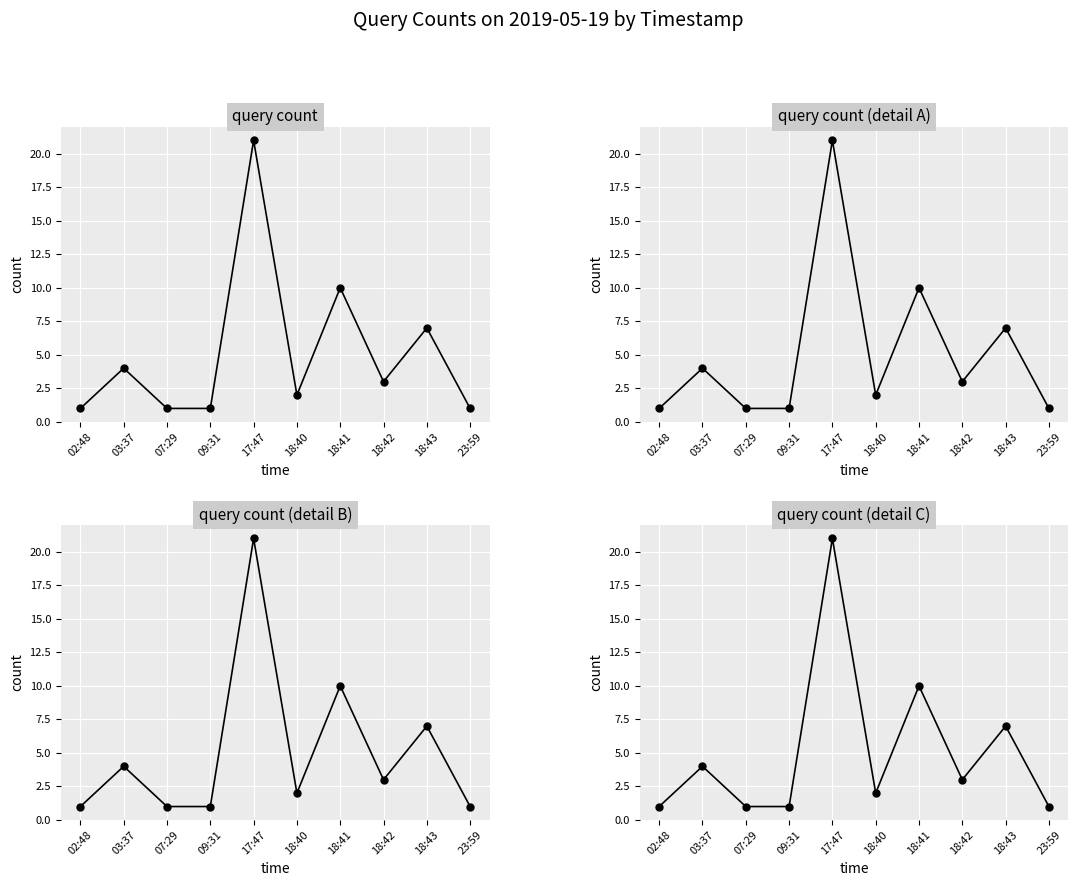

What is the sum of the values at 07:29 and 23:59?

2